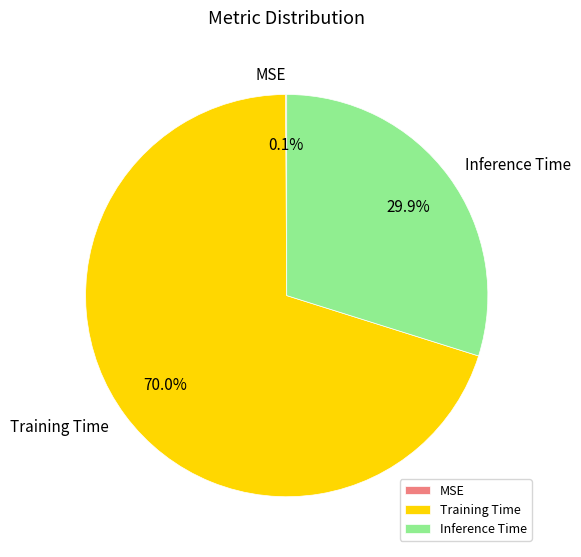

Which category has the biggest portion of the pie?

Training Time